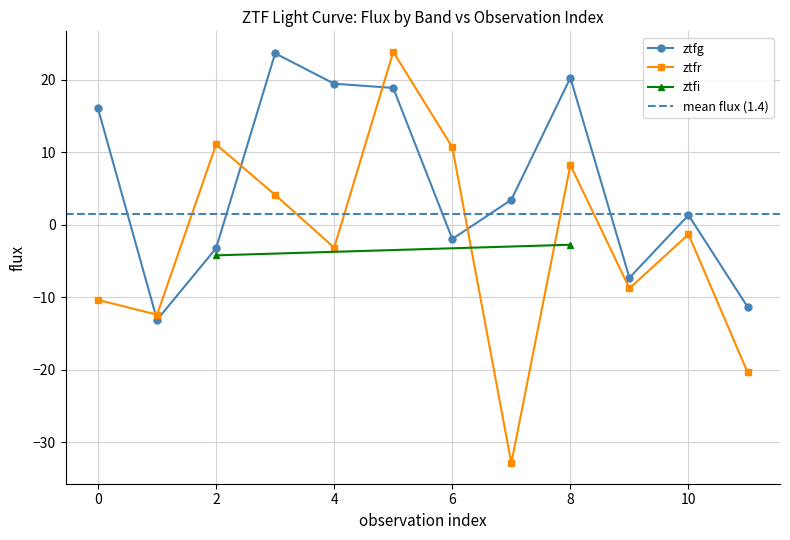

How many values in the ztfg series are below 3?

6